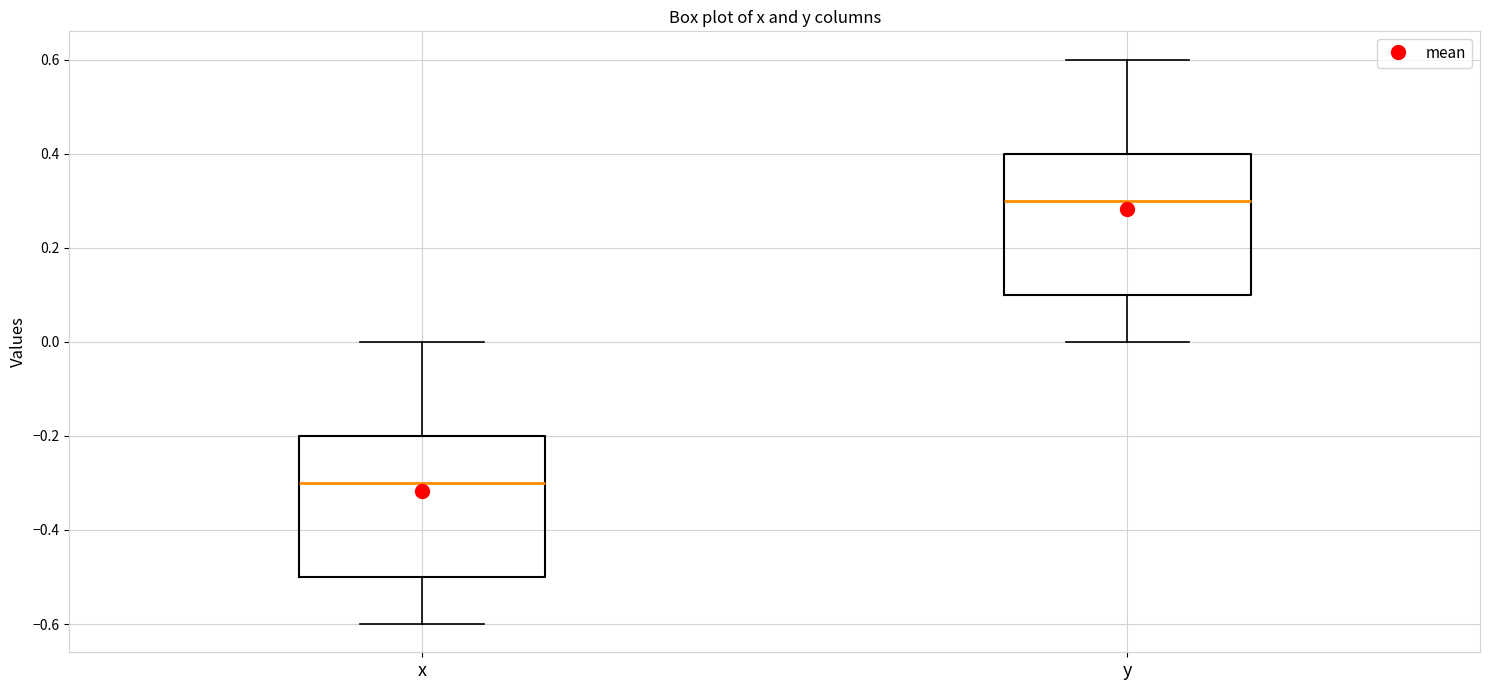

Where does the upper whisker of the box for y end on the y-axis? The values are not printed on the chart, so give them approximately, as read against the axis.

0.6